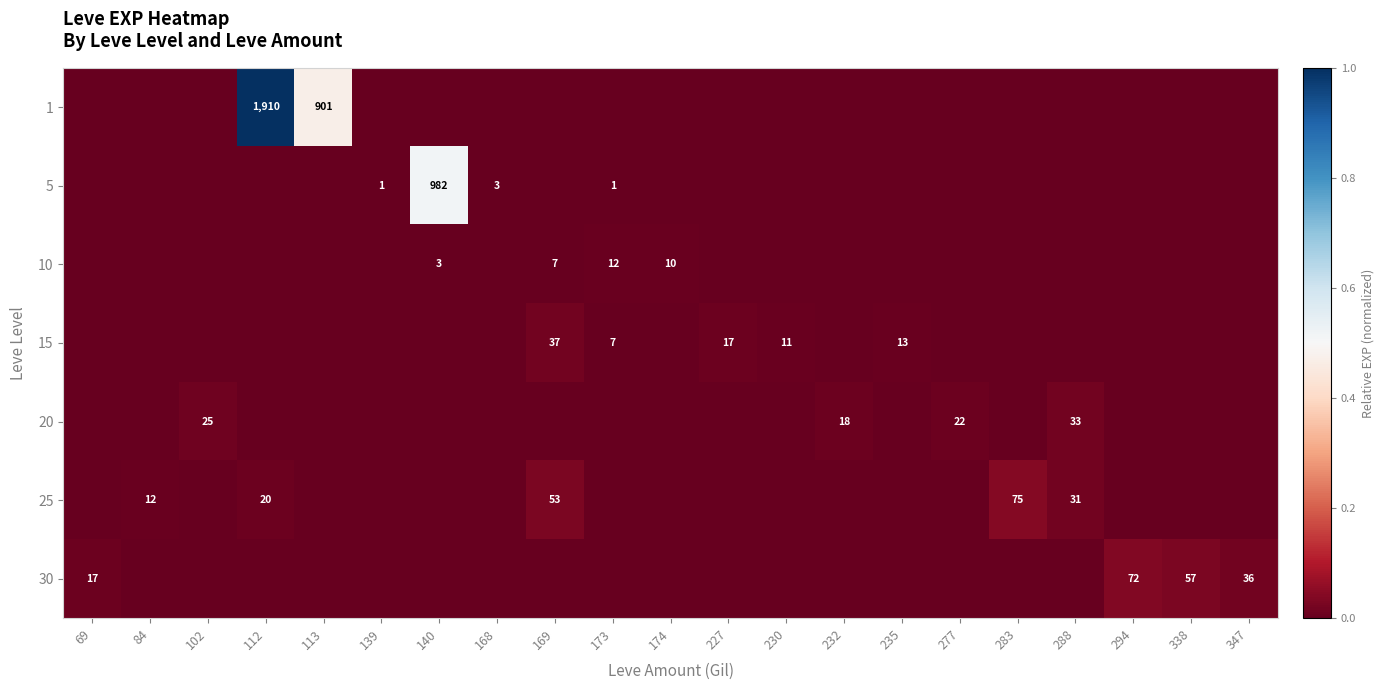

Is it true that 10 equals 7 at 169?

True